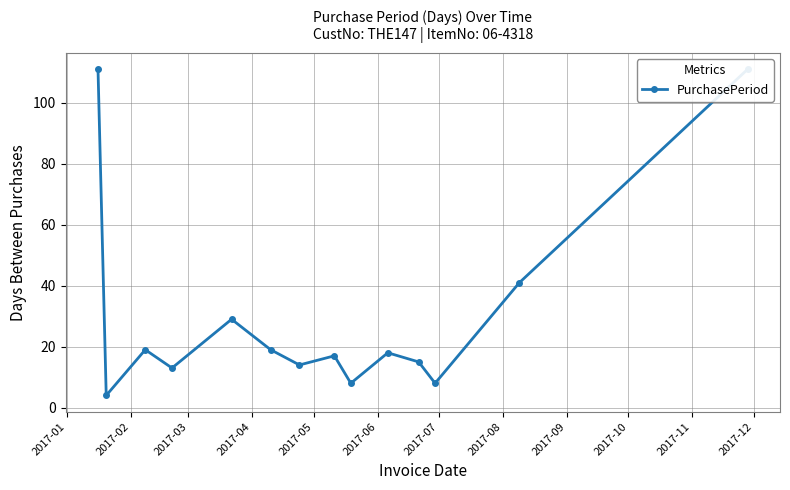

Reading left to right, extract all data points from this chart.

111	4	19	13	29	19	14	17	8	18	15	8	41	111